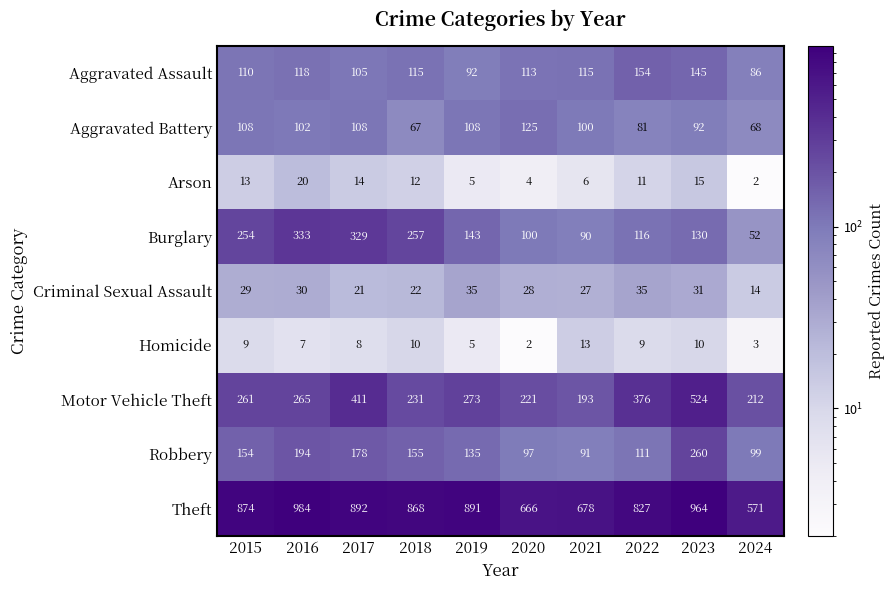

At which label is Aggravated Assault closest to 120?

2016